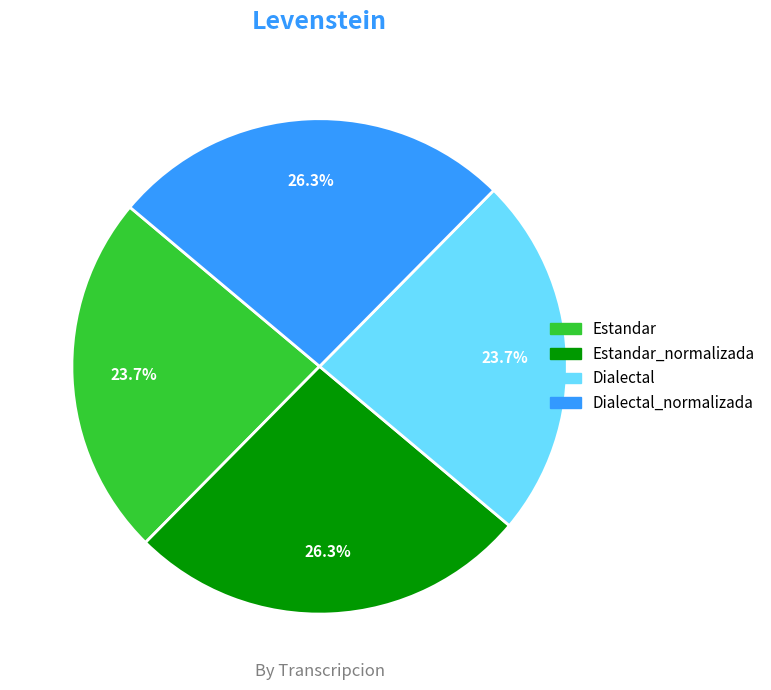

To the nearest percent, what is the difference between the largest and smallest slice percentages?

3%